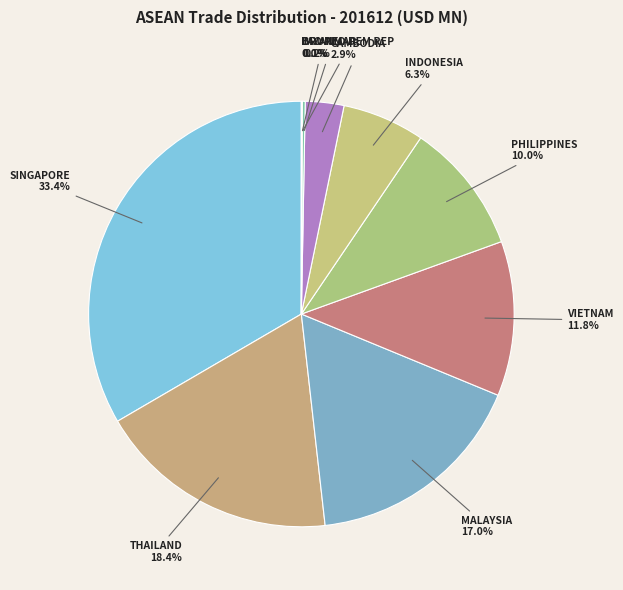

Is there a majority slice in this chart?

No